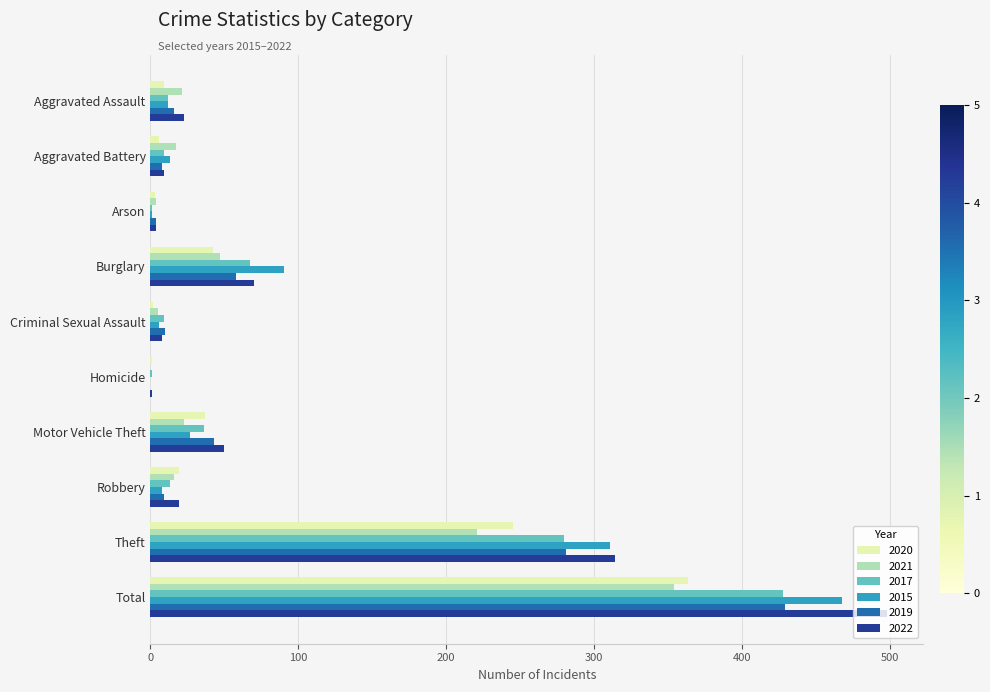

Is it true that 2022 equals 498 at Total?

True